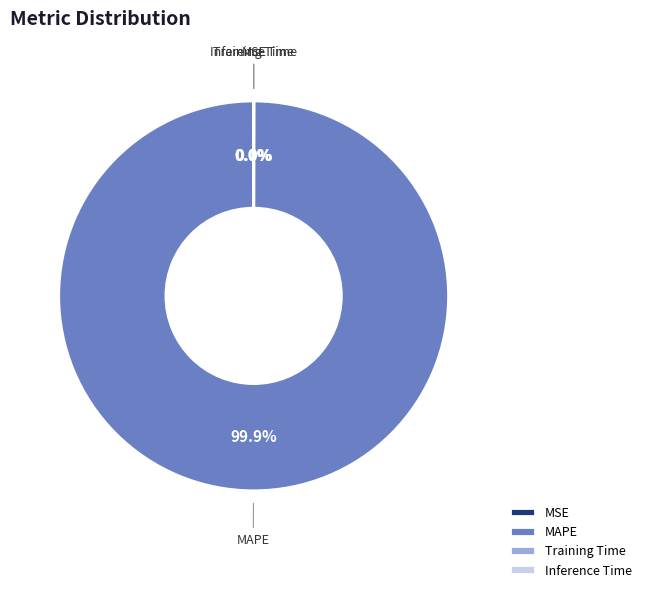

Does MAPE account for over 50% of the chart?

Yes